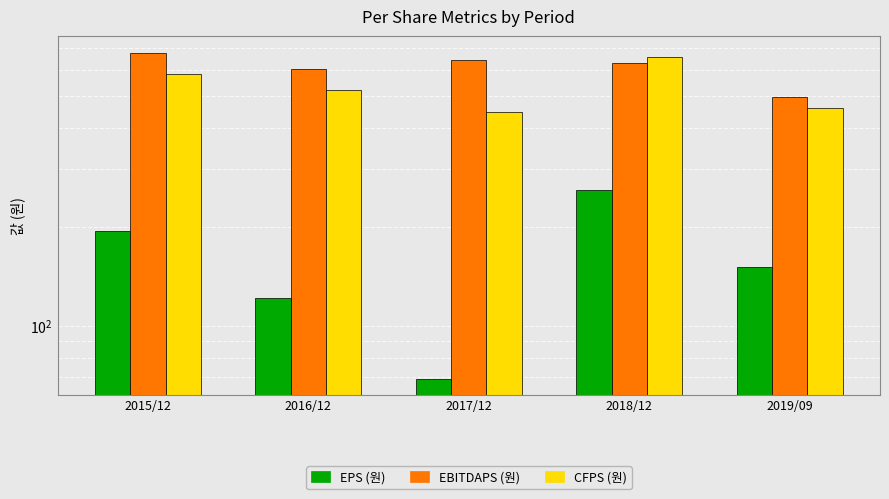

At which category is the sum across all series the highest?

2018/12